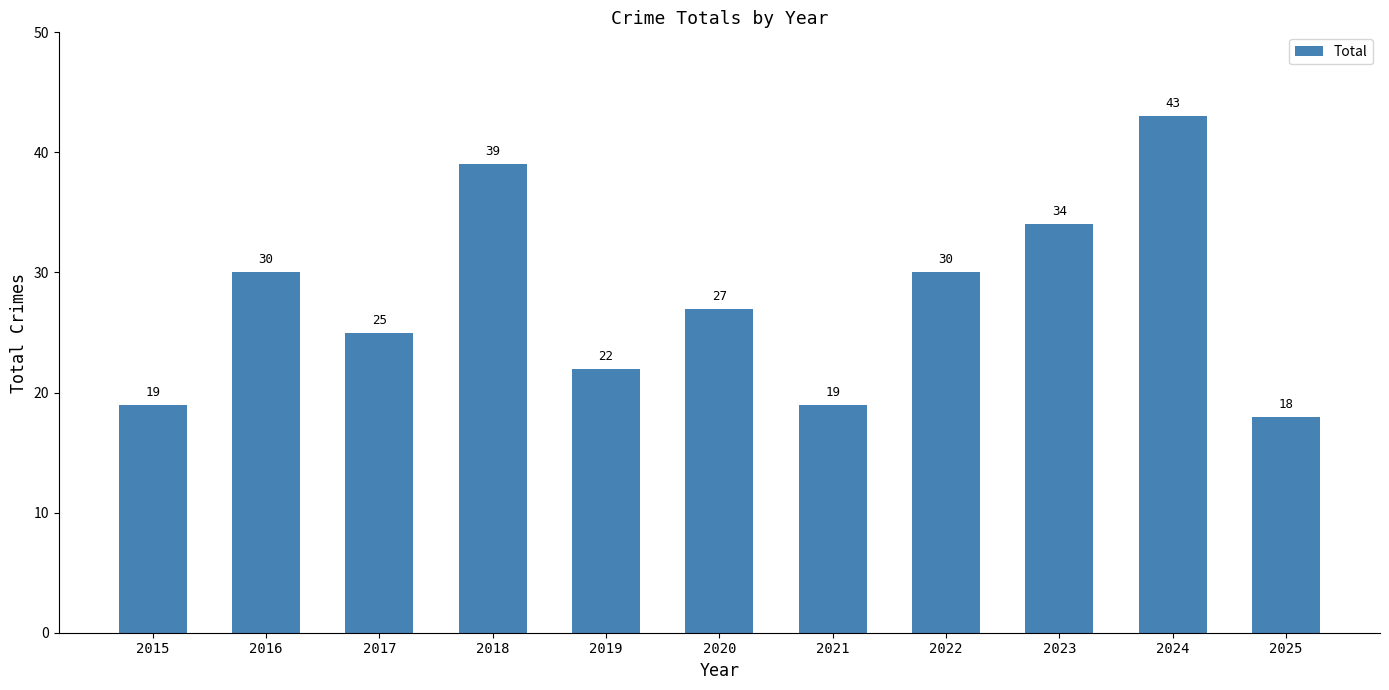

What is the difference between the values at 2018 and 2020?

12